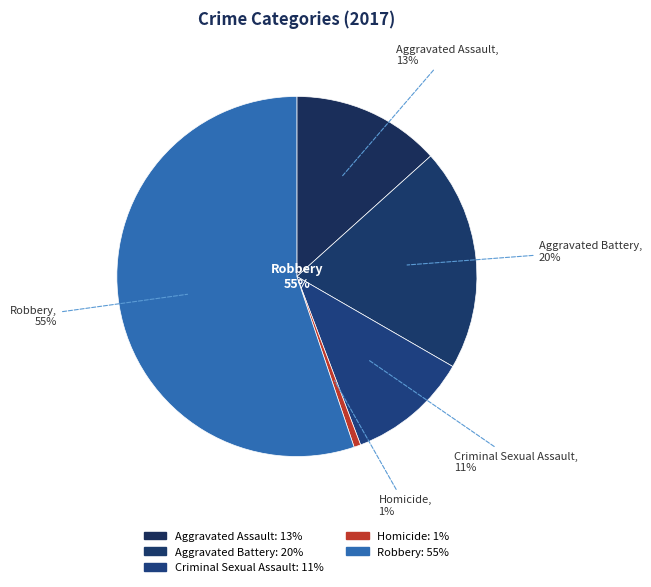

The Aggravated Assault slice represents 18% of the pie. True or false?

False